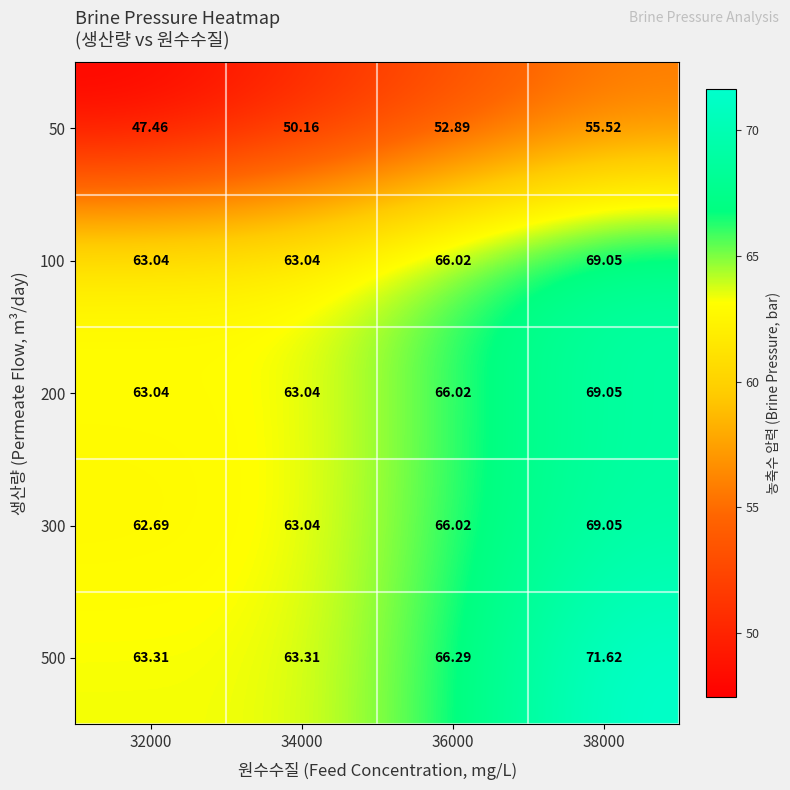

At how many categories does at least one series exceed 64?

2